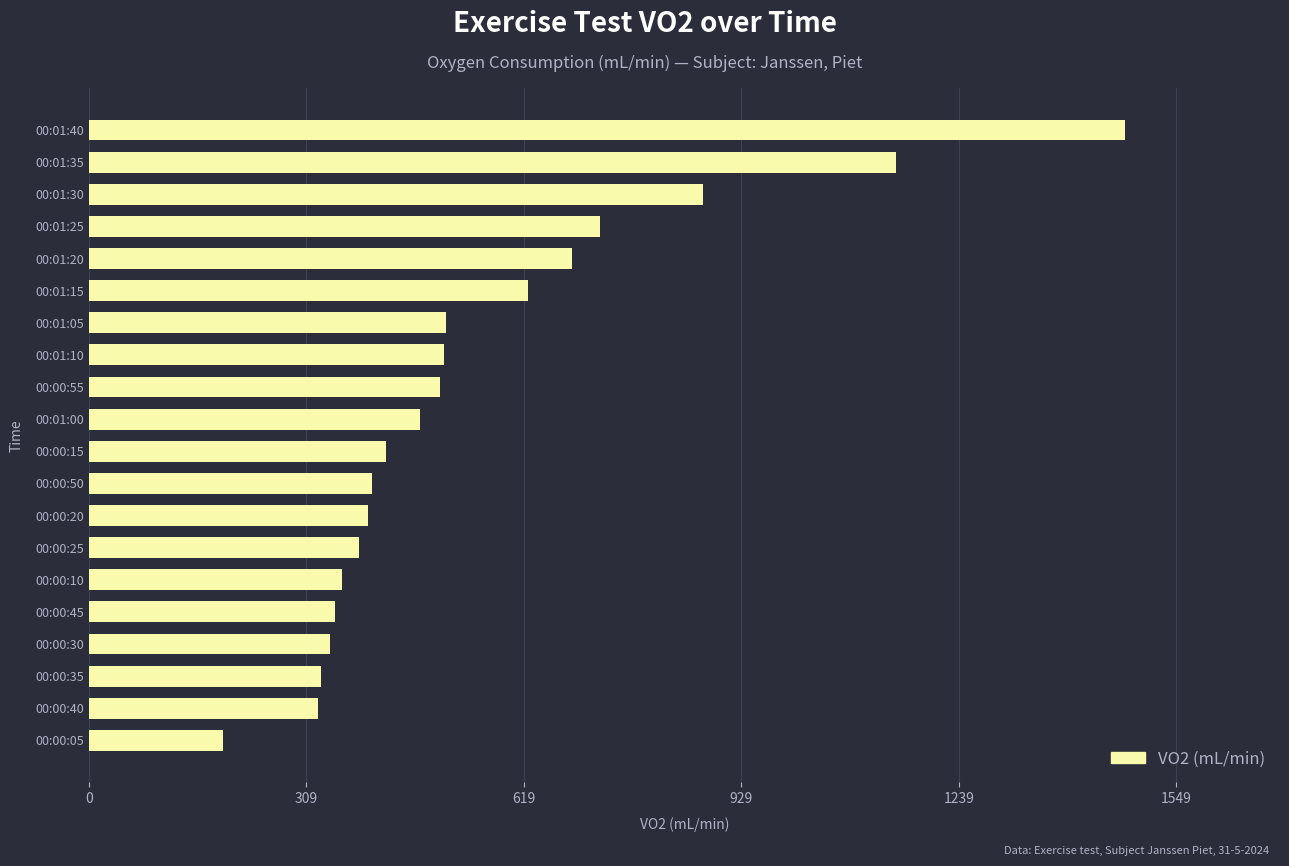

What value does the data have at 00:01:20?

688.2